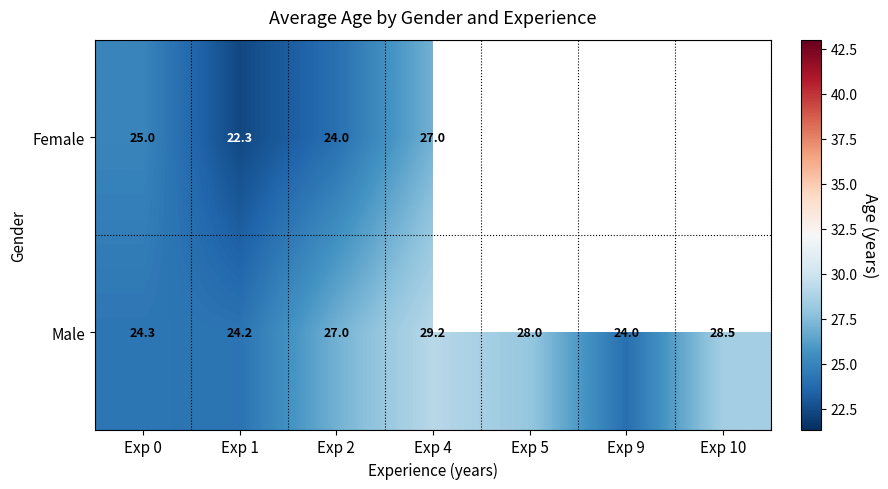

Where is Male nearest to the value 26?

Exp 2